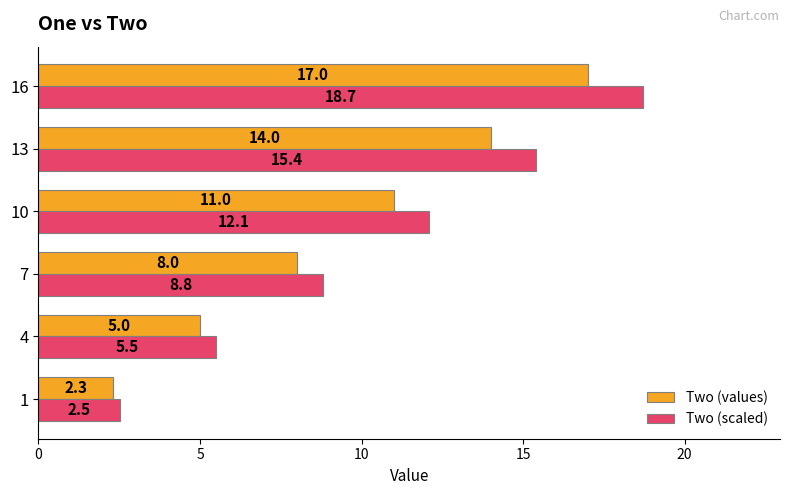

At which label does Two (scaled) reach its peak?

16